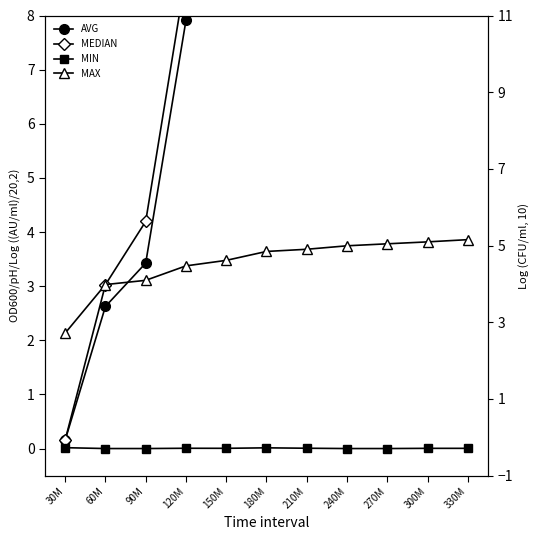

What position from the left is 330M?

11